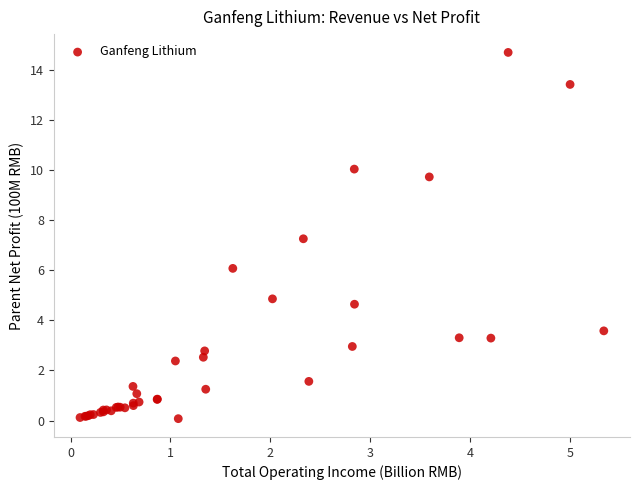

What Y value in the scatter plot is closest to 7?

7.3